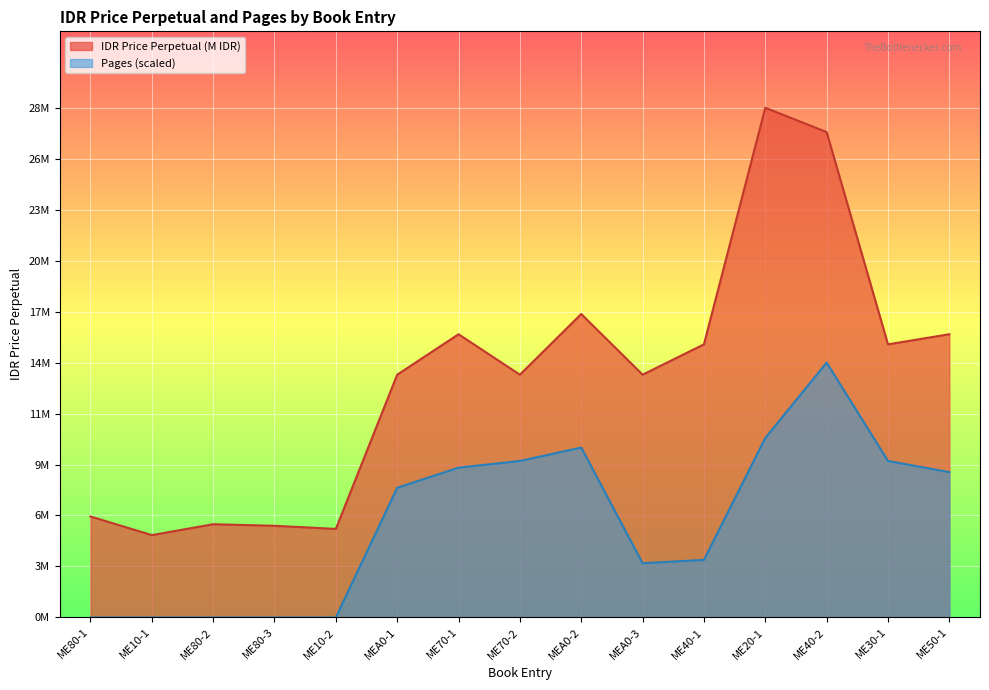

True or false: Pages and IDR Price Perpetual (M) cross at least once.

False